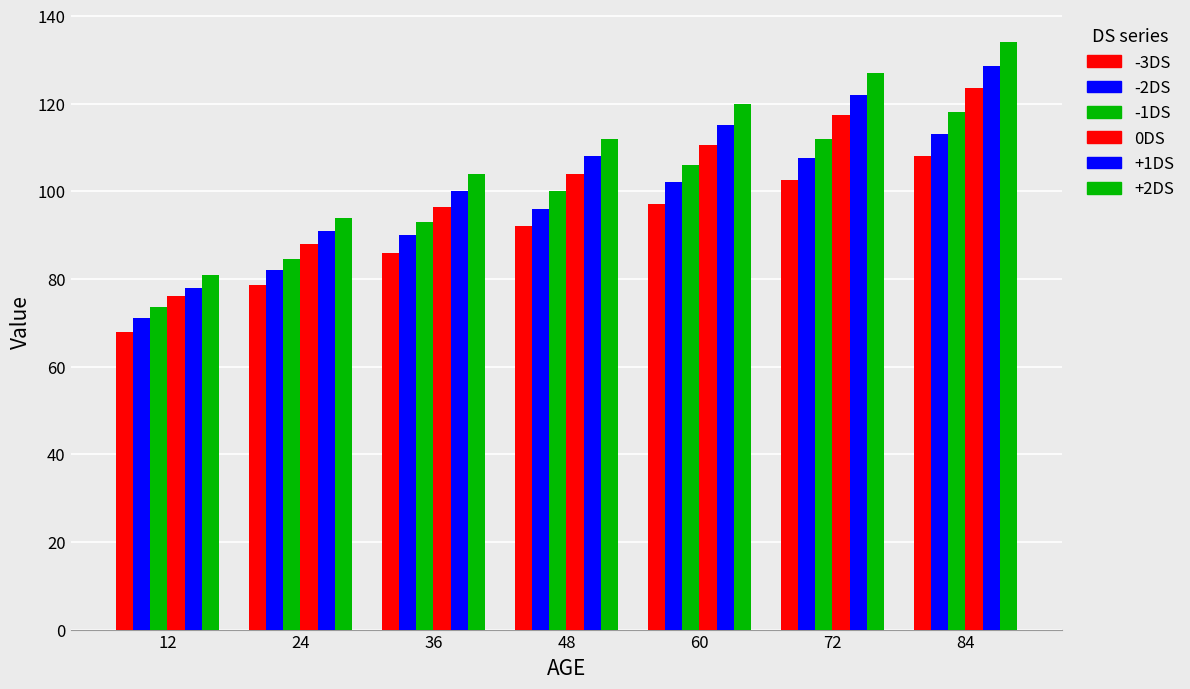

Does the chart contain any negative values?

No